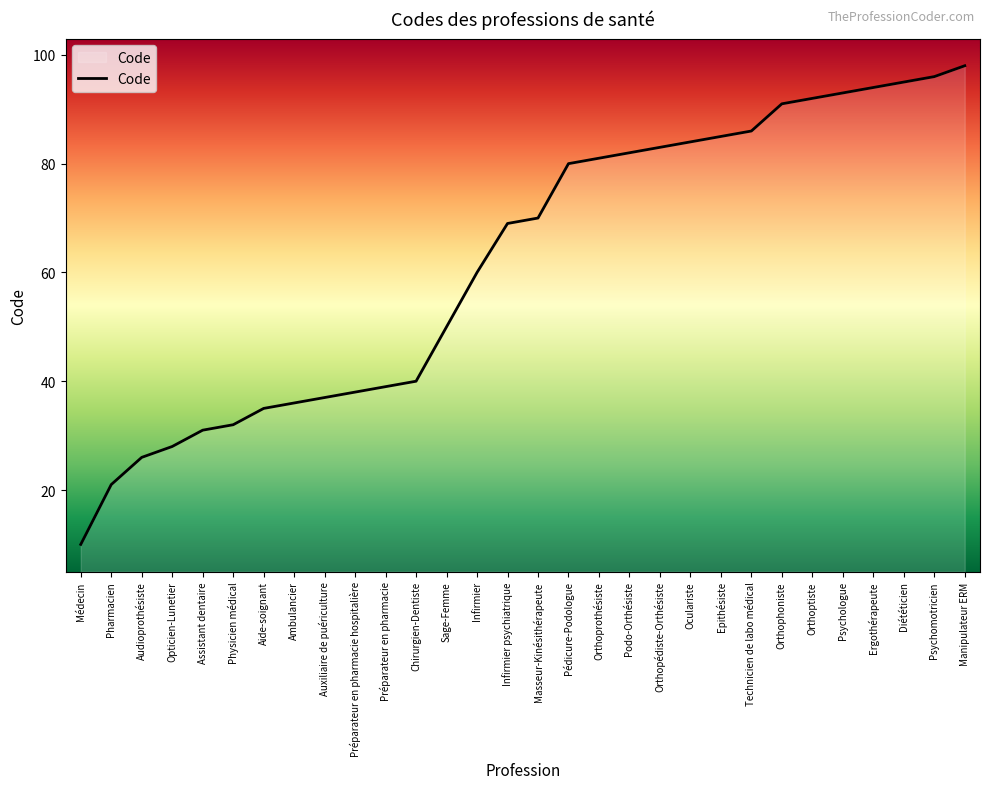

What is the average value?

62